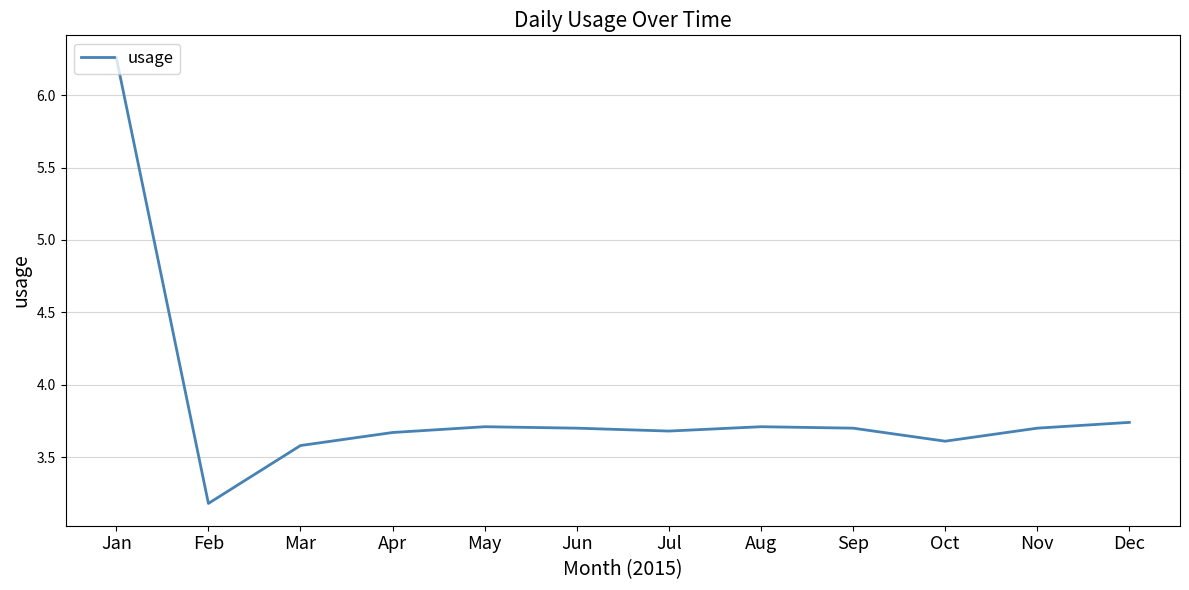

Is this an area chart (filled region under the line)?

No